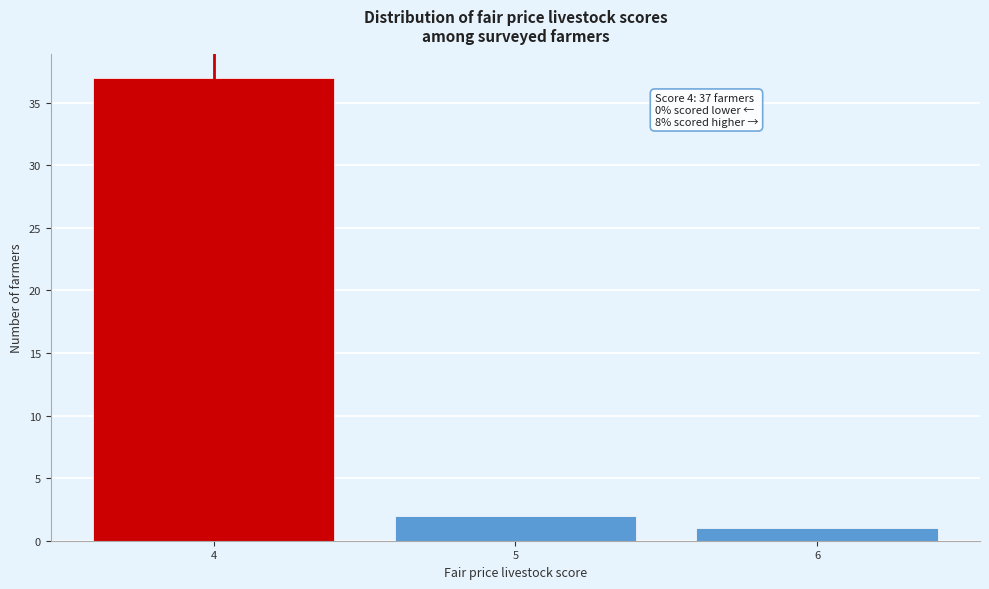

Reading right to left, list all the values displayed in this chart.

6=1	5=2	4=37